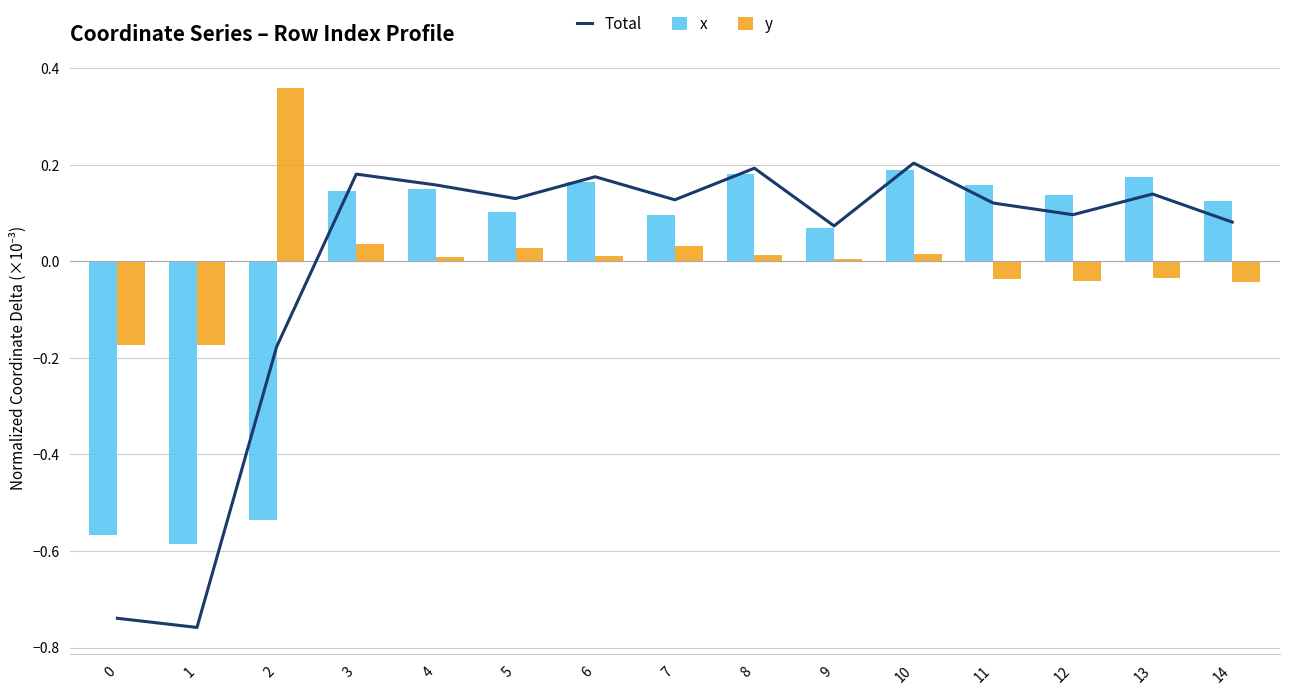

What is the lowest value of the Total series?

-0.8